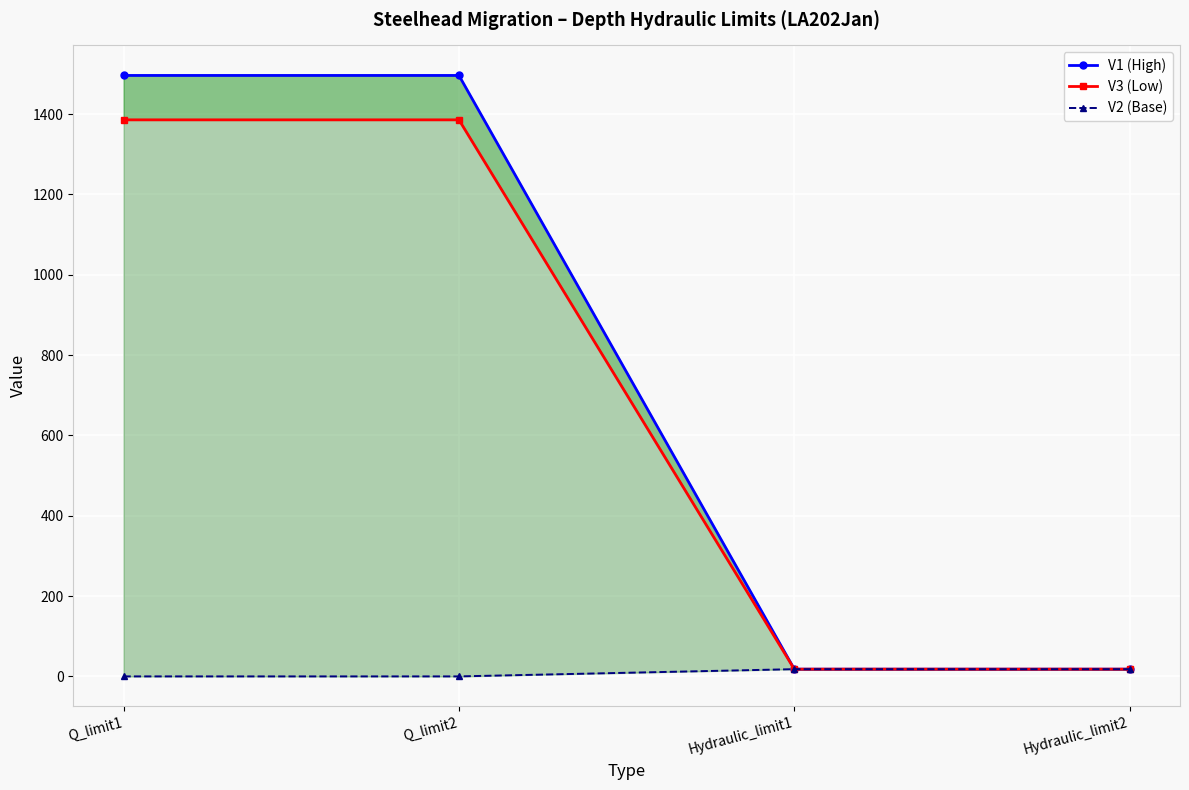

Where does the V1 (High) series first go above 1496?

Q_limit1